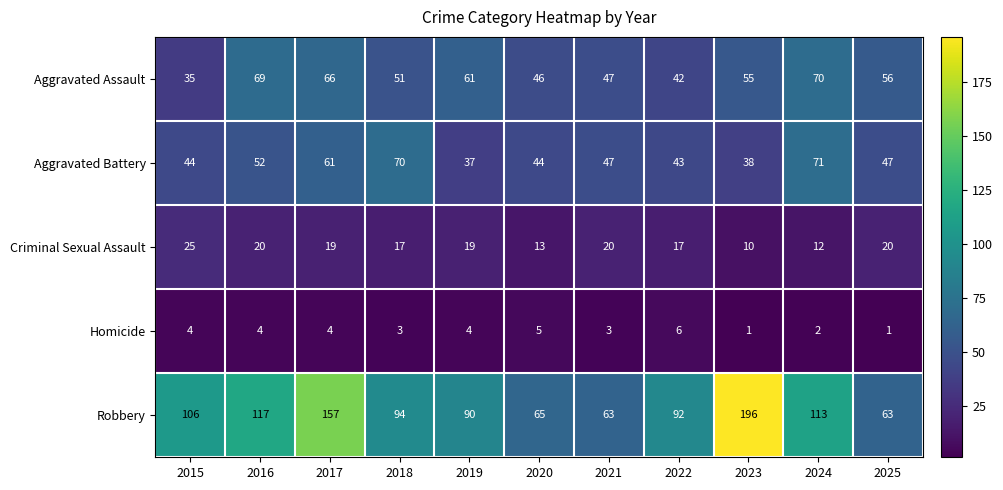

What is the maximum value for Robbery?

196